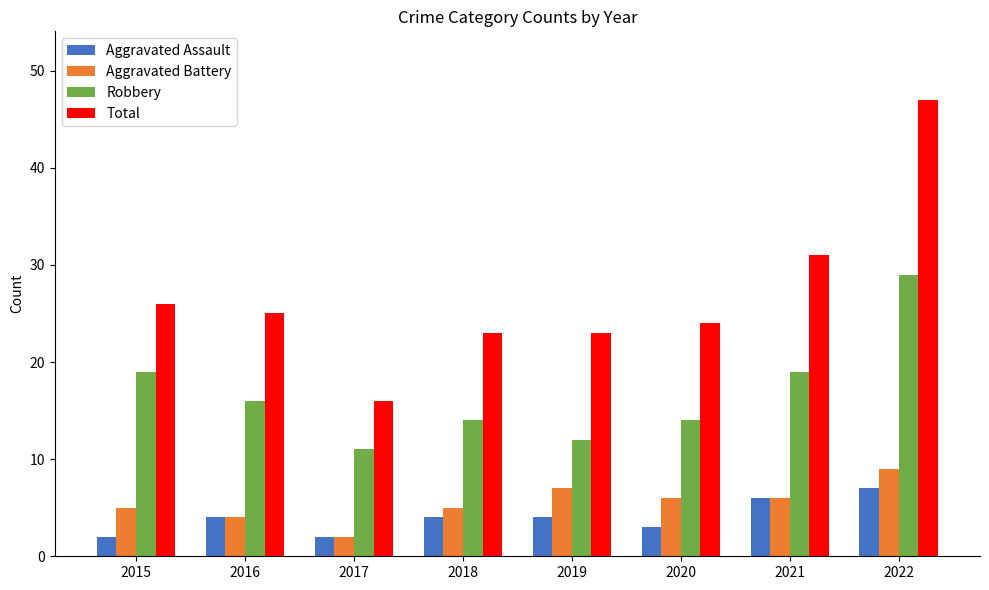

Is it true that Aggravated Battery equals 12 at 2022?

False